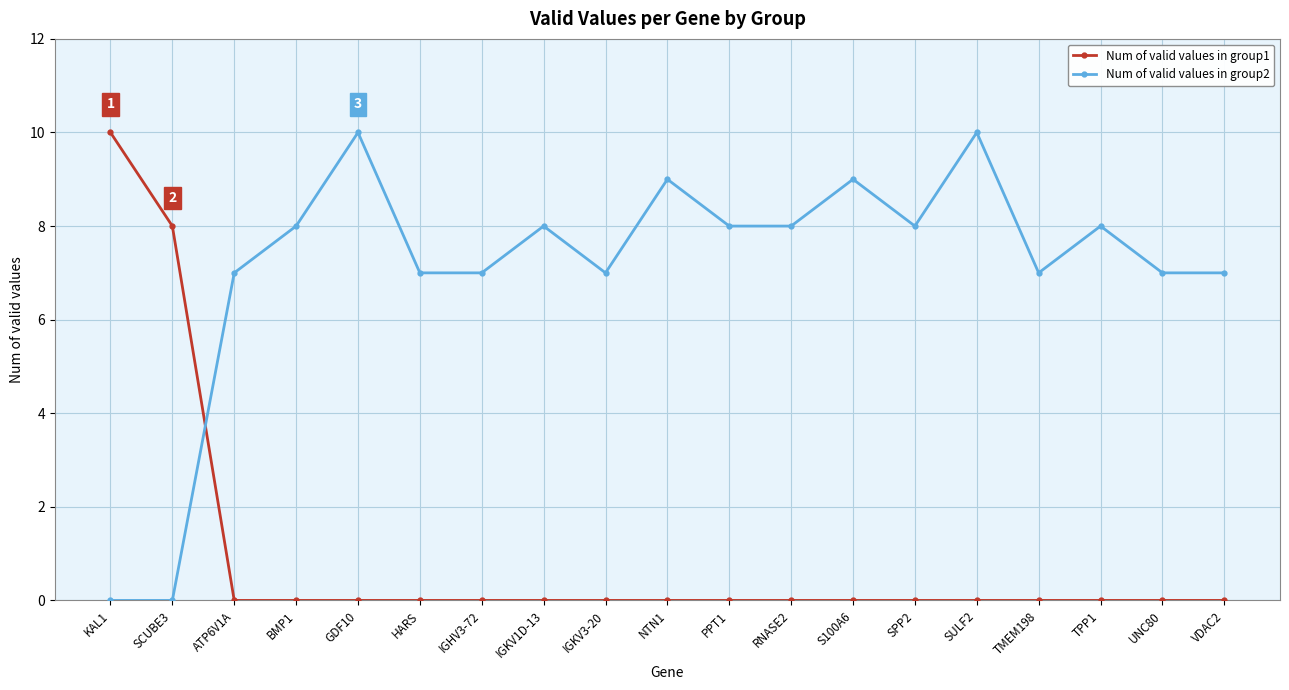

Reading left to right, what are all the values shown in this chart?

Num of valid values in group1: KAL1=10	SCUBE3=8	ATP6V1A=0	BMP1=0	GDF10=0	HARS=0	IGHV3-72=0	IGKV1D-13=0	IGKV3-20=0	NTN1=0	PPT1=0	RNASE2=0	S100A6=0	SPP2=0	SULF2=0	TMEM198=0	TPP1=0	UNC80=0	VDAC2=0
Num of valid values in group2: KAL1=0	SCUBE3=0	ATP6V1A=7	BMP1=8	GDF10=10	HARS=7	IGHV3-72=7	IGKV1D-13=8	IGKV3-20=7	NTN1=9	PPT1=8	RNASE2=8	S100A6=9	SPP2=8	SULF2=10	TMEM198=7	TPP1=8	UNC80=7	VDAC2=7